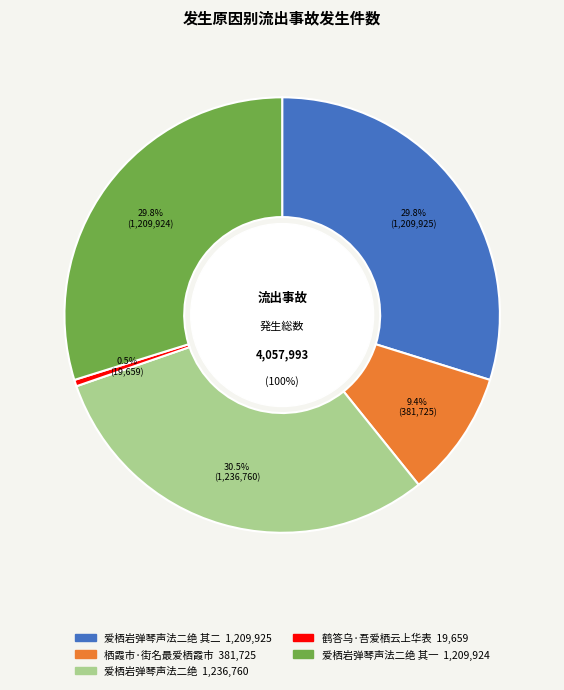

Which category has the biggest portion of the pie?

爱栖岩弹琴声法二绝